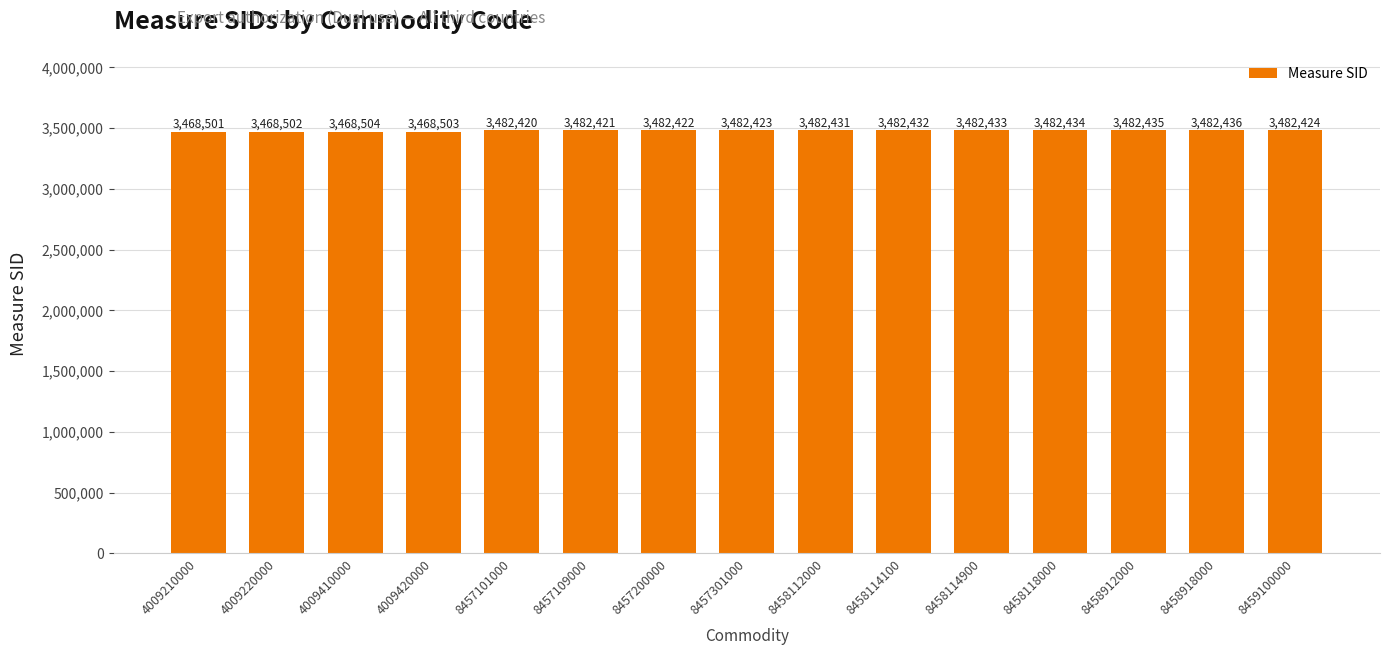

What is the approximate value at 4009410000?

3468504